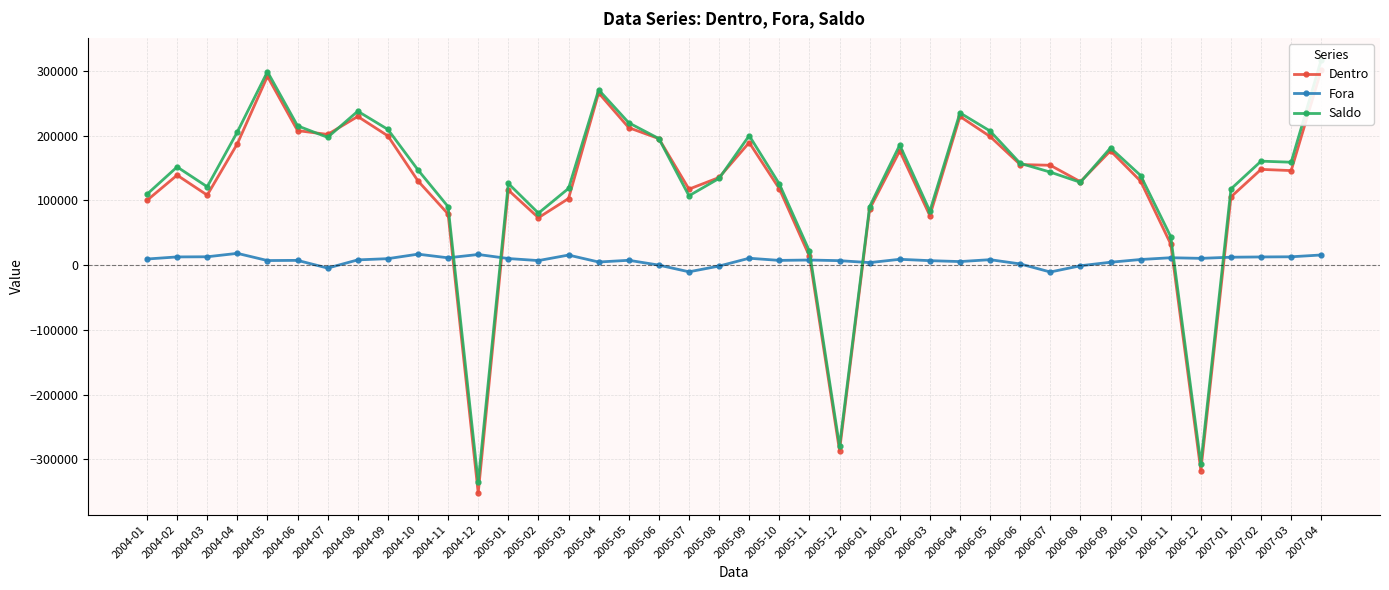

Which series has the largest range (max minus min)?

Dentro